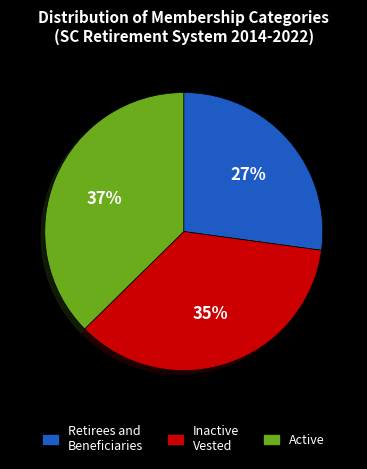

How many slices are in this pie chart?

3